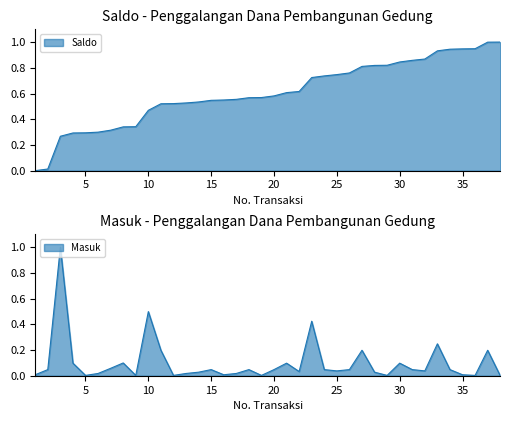

Where is Masuk nearest to the value 0?

38